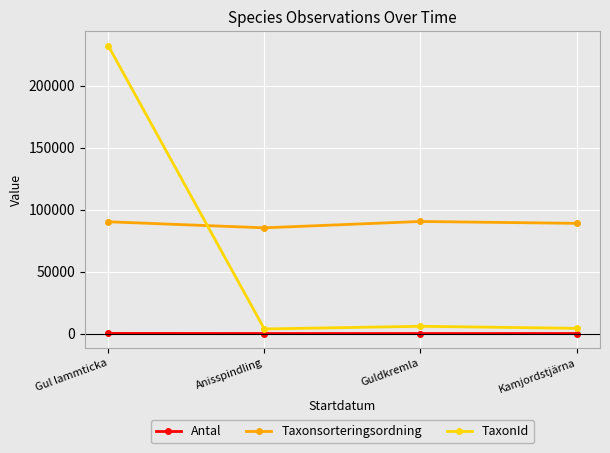

Which series has the largest range (max minus min)?

TaxonId